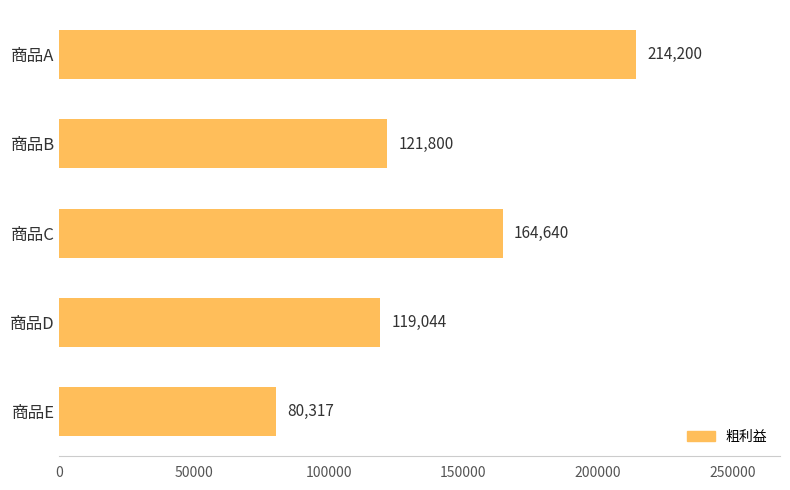

What is the value of the 1st bar from the top?

214200.0